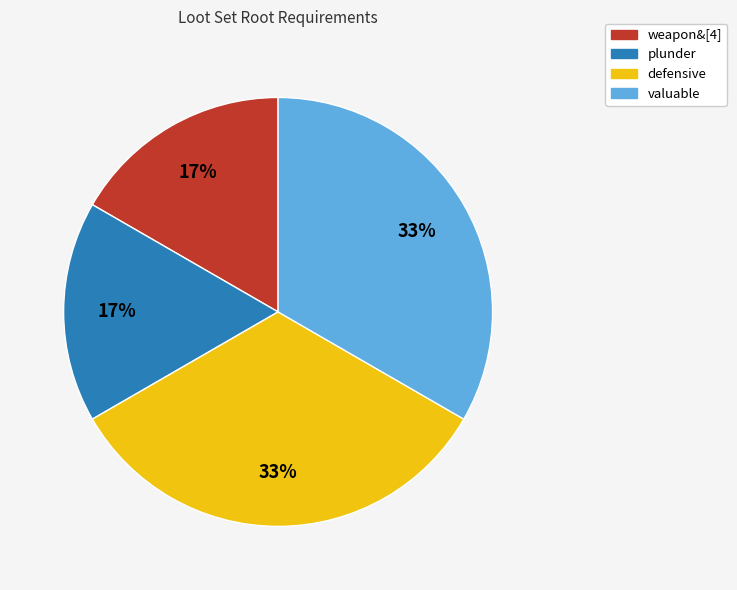

What percentage is the weapon&[4] slice, to the nearest percent?

17%